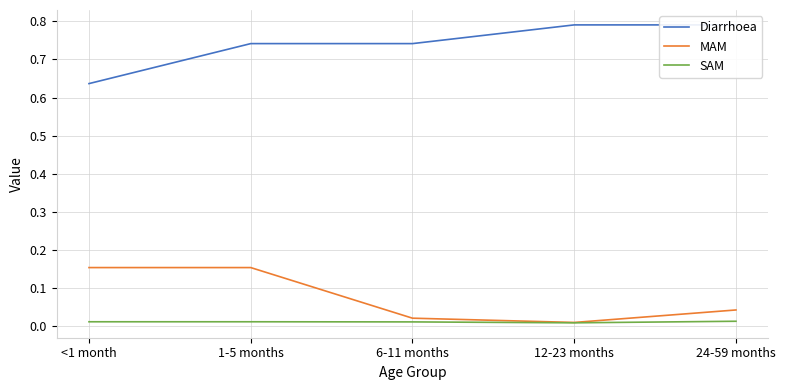

At which label is Diarrhoea closest to 0?

<1 month